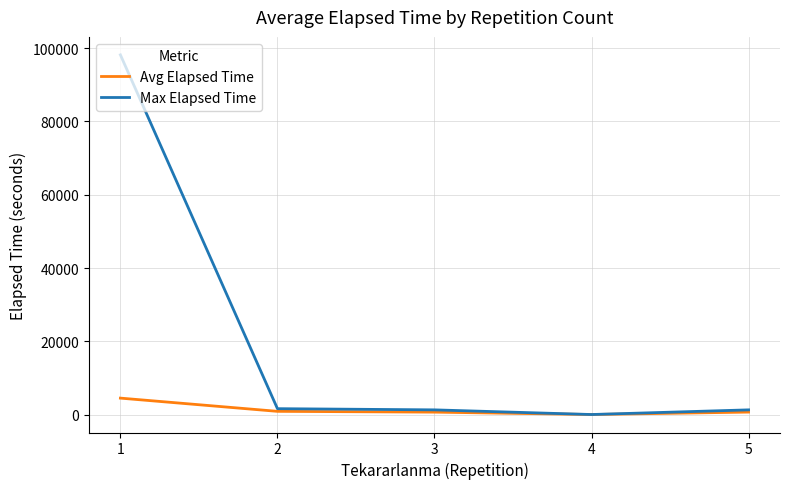

How many series are shown in this chart?

2